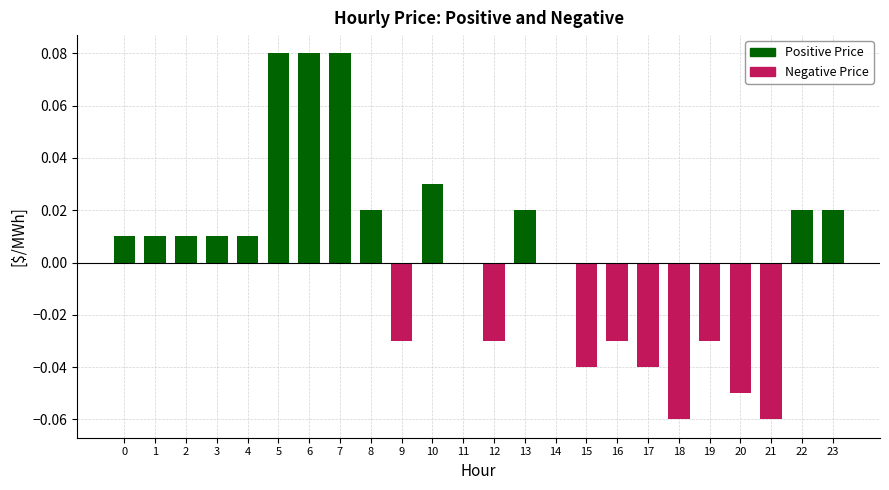

Count the number of data series in this chart.

2